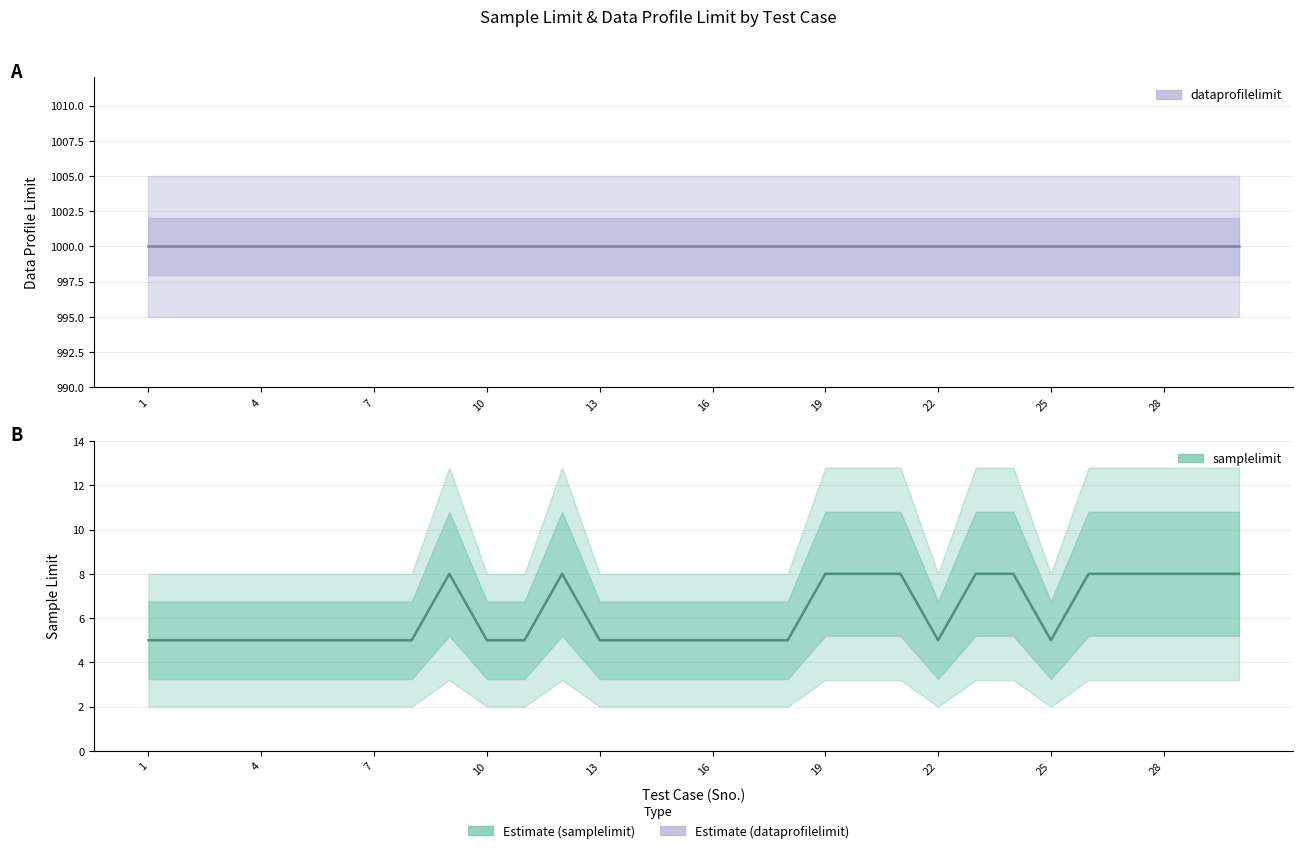

Is this an area chart (filled region under the line)?

No